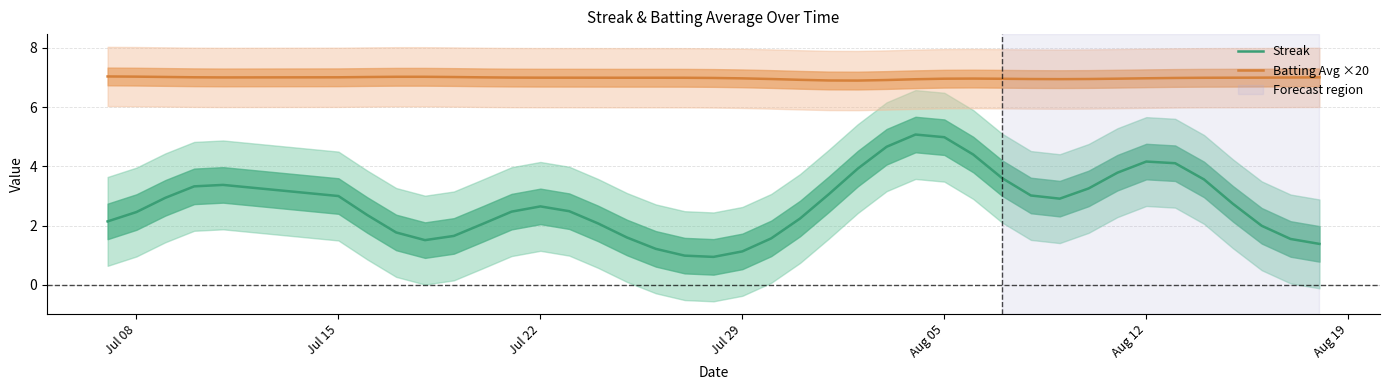

List the series in order of their overall mean, lowest first.

Streak, Batting Avg ×20